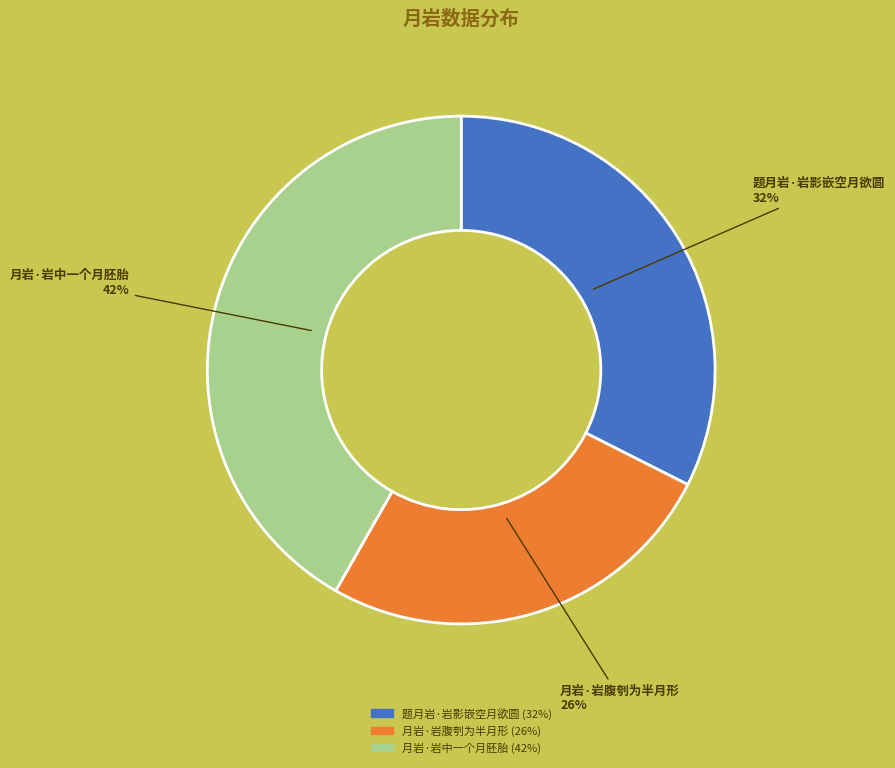

Between 月岩·岩中一个月胚胎 and 月岩·岩腹刳为半月形, which is larger?

月岩·岩中一个月胚胎